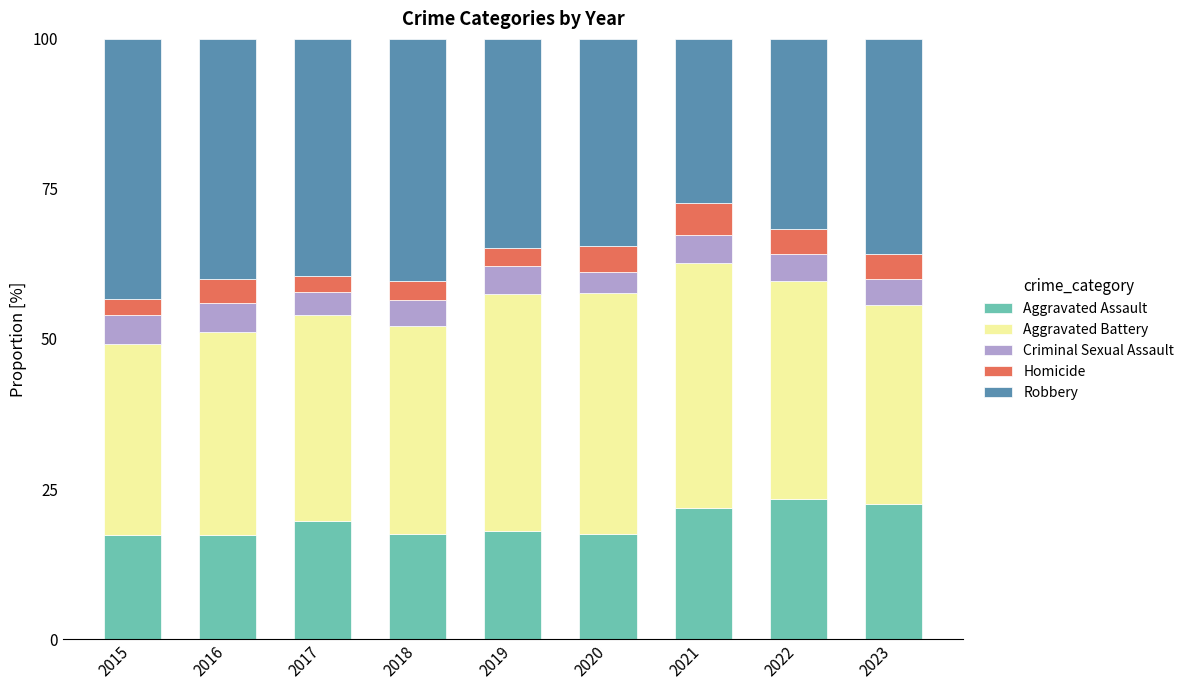

What is the total value across all series at 2021?

100.0